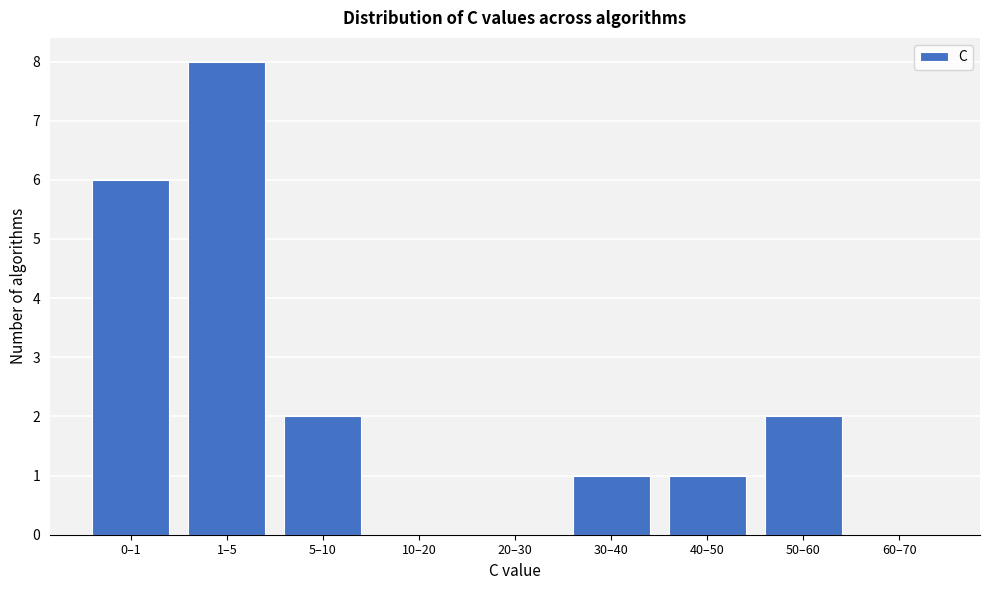

Reading right to left, extract all data points from this chart.

60–70=0	50–60=2	40–50=1	30–40=1	20–30=0	10–20=0	5–10=2	1–5=8	0–1=6